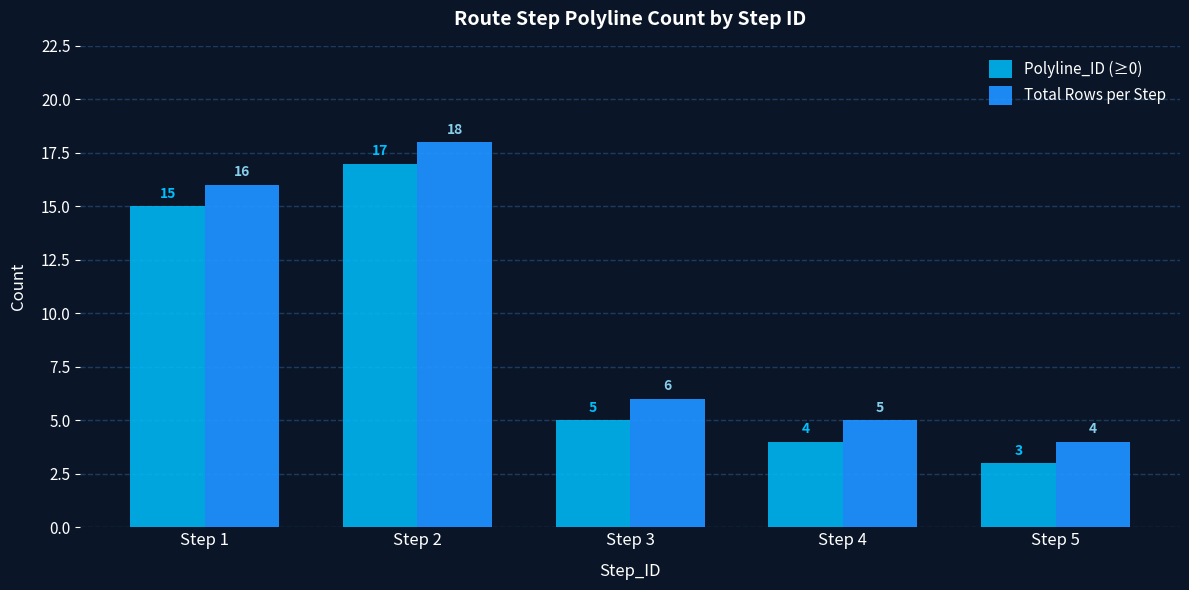

At which category is the sum across all series the highest?

Step 2